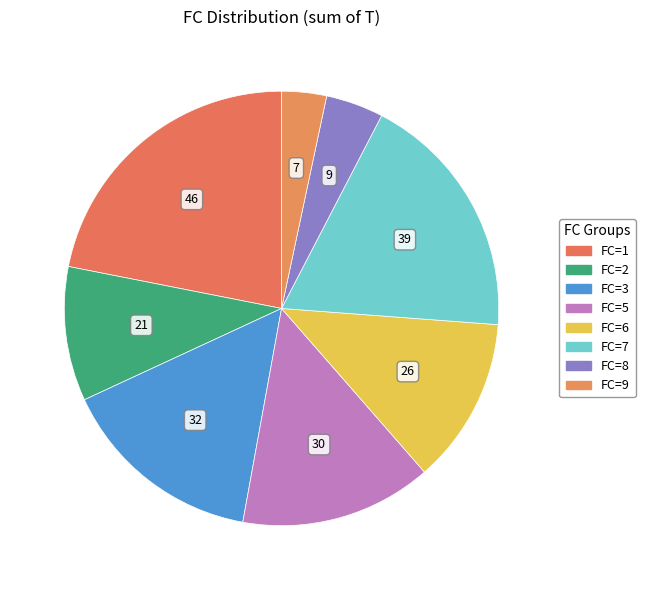

Approximately how many times larger is the value at FC=8 compared to FC=3?

0.3